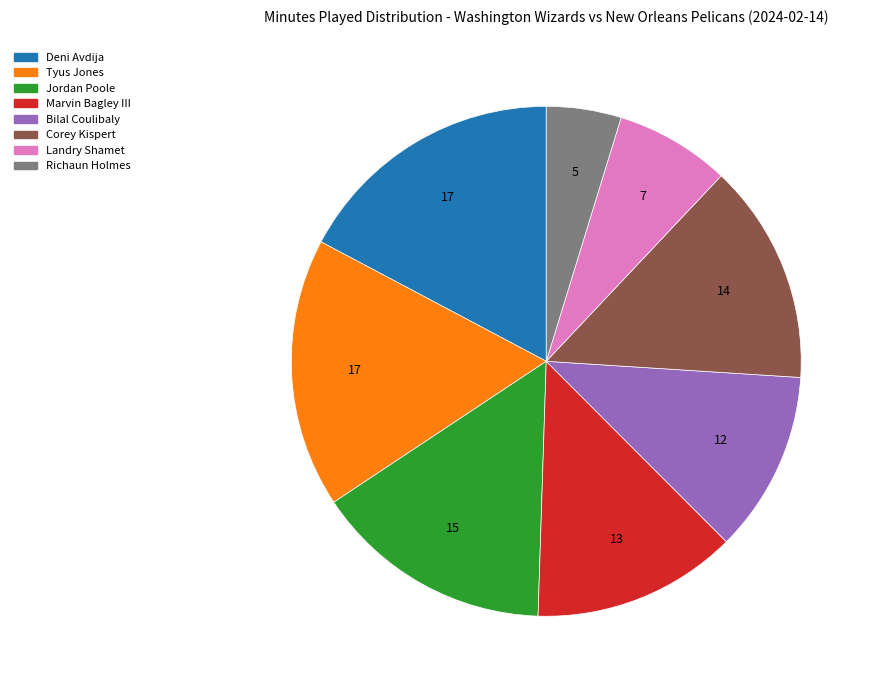

Combined, do Bilal Coulibaly and Landry Shamet account for over 50%?

No